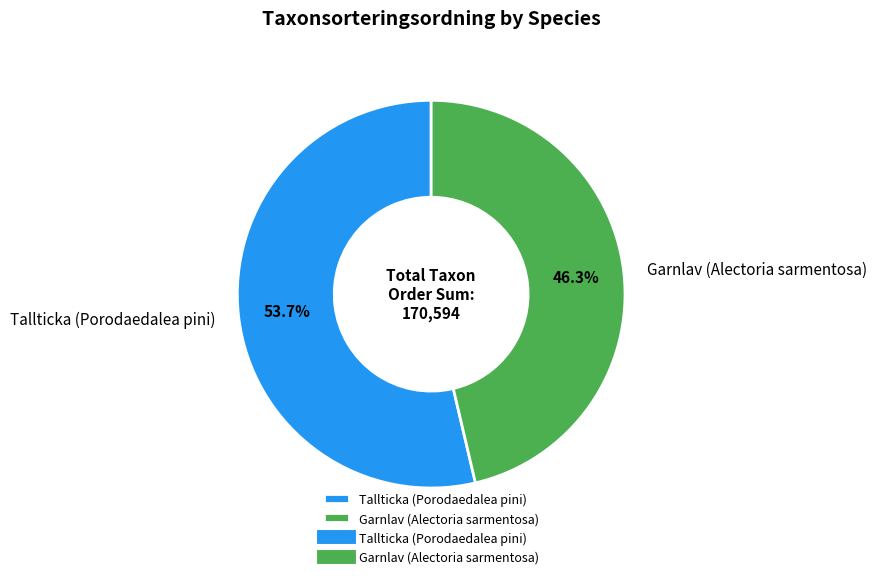

Rank the categories by value from lowest to highest.

Garnlav (Alectoria sarmentosa), Tallticka (Porodaedalea pini)